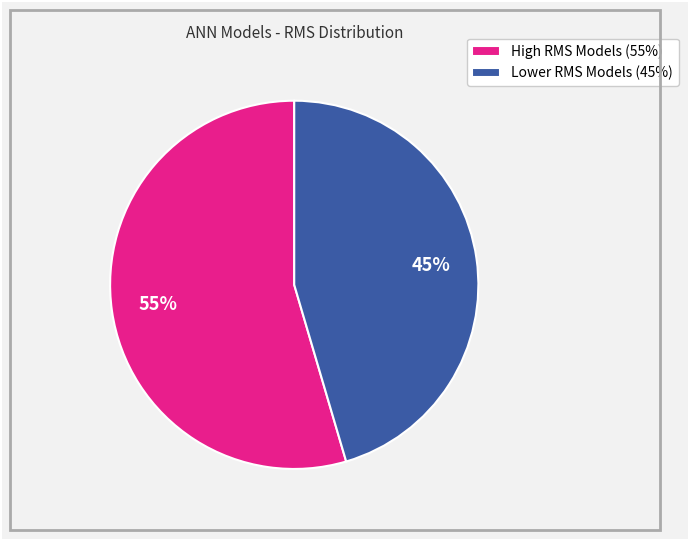

Which category has the biggest portion of the pie?

High RMS Models (55%)